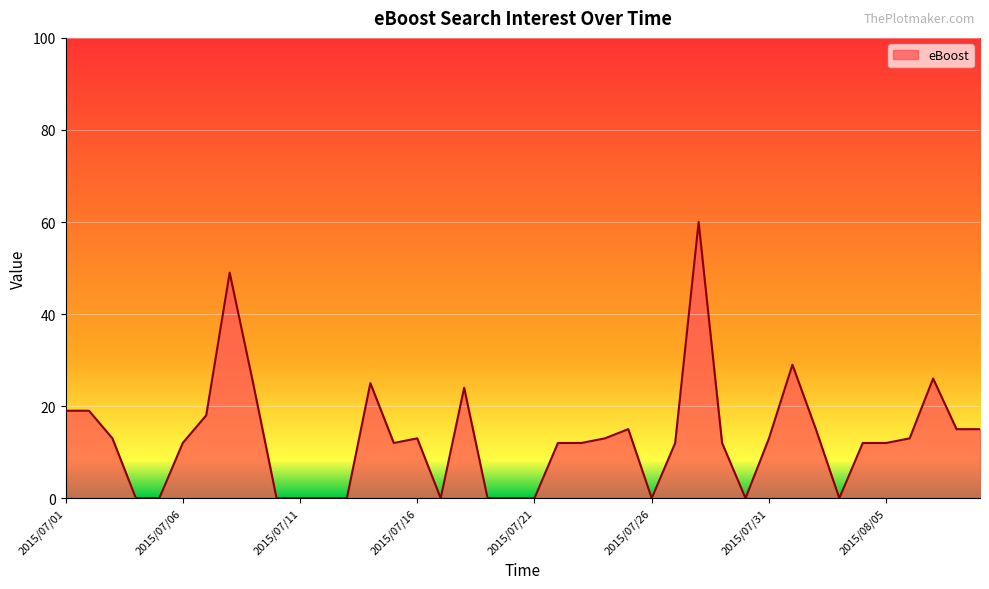

What is the greatest value displayed?

60